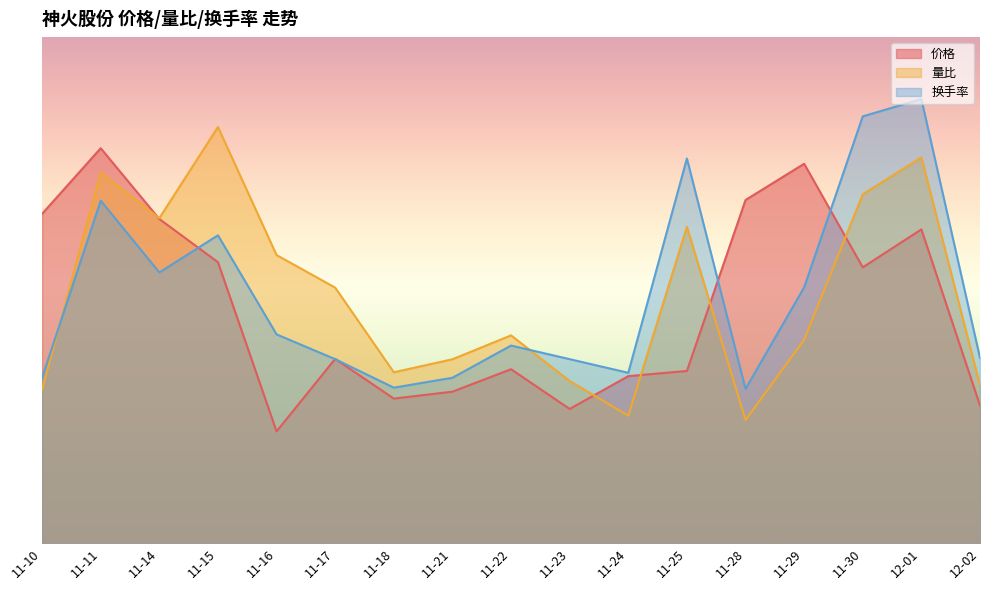

What is the difference between the second highest and second lowest values in the 价格 series?

9.7